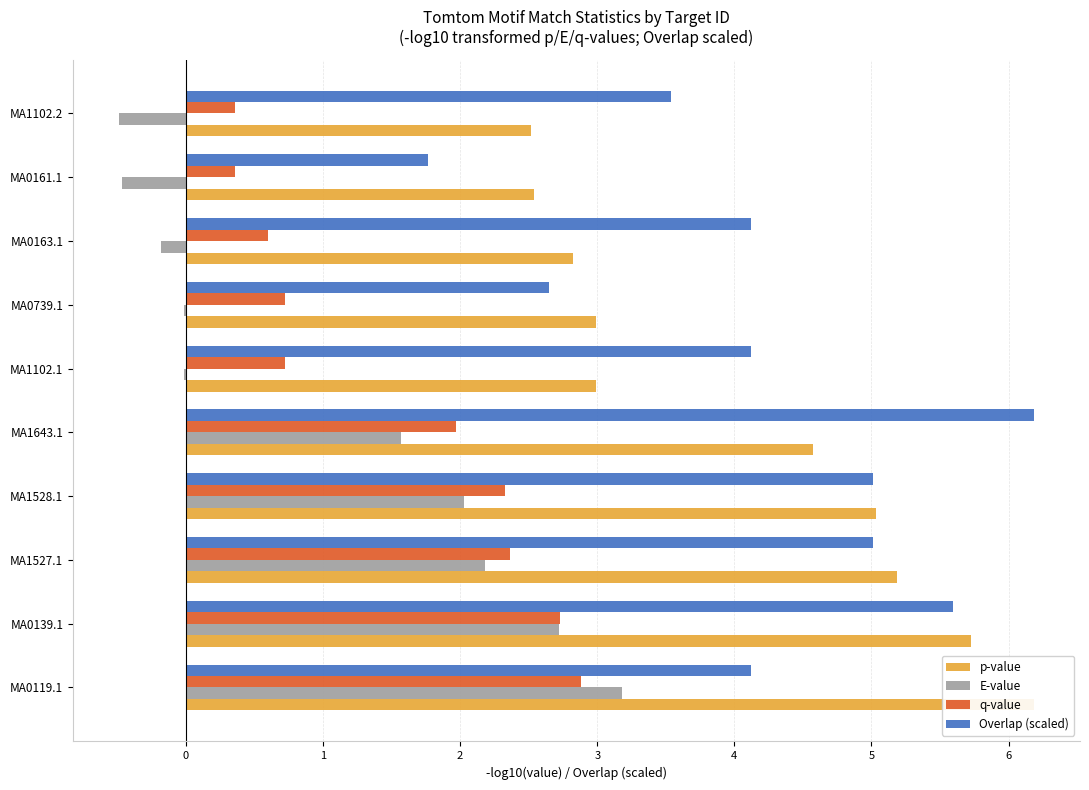

The value of E-value at MA1102.1 is -0.0. True or false?

False